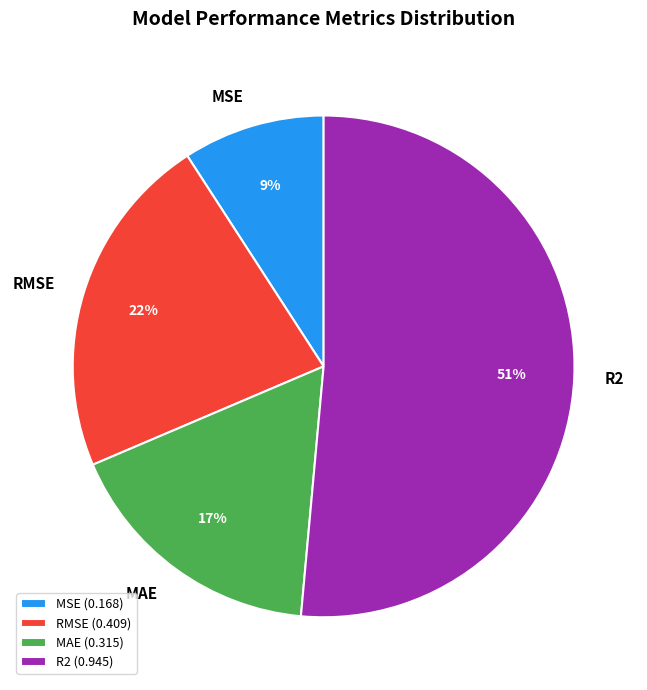

What percentage is the RMSE slice, to the nearest percent?

22%